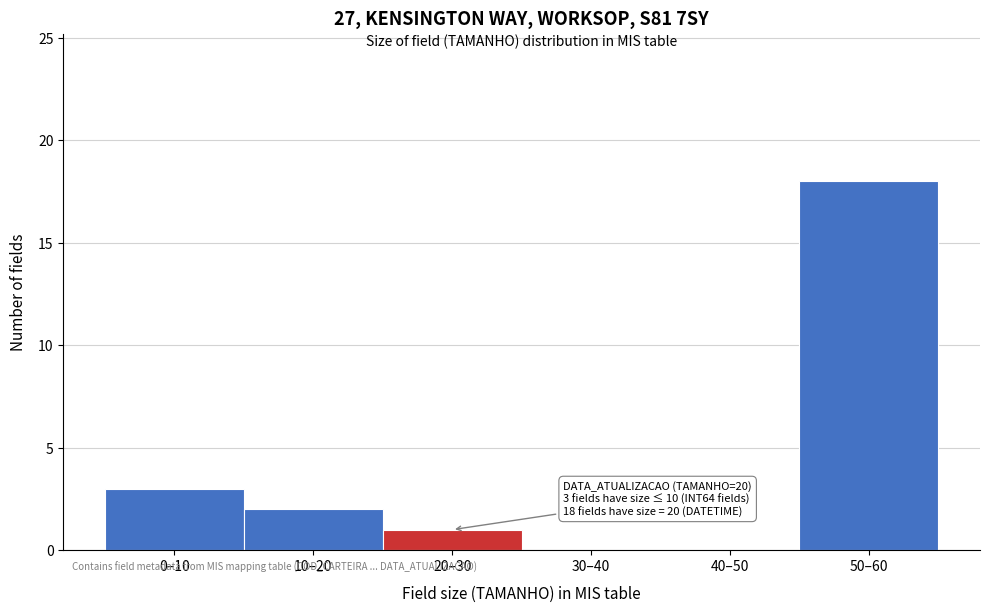

Reading left to right, what are all the values shown in this chart?

0–10=3	10–20=2	20–30=1	30–40=0	40–50=0	50–60=18